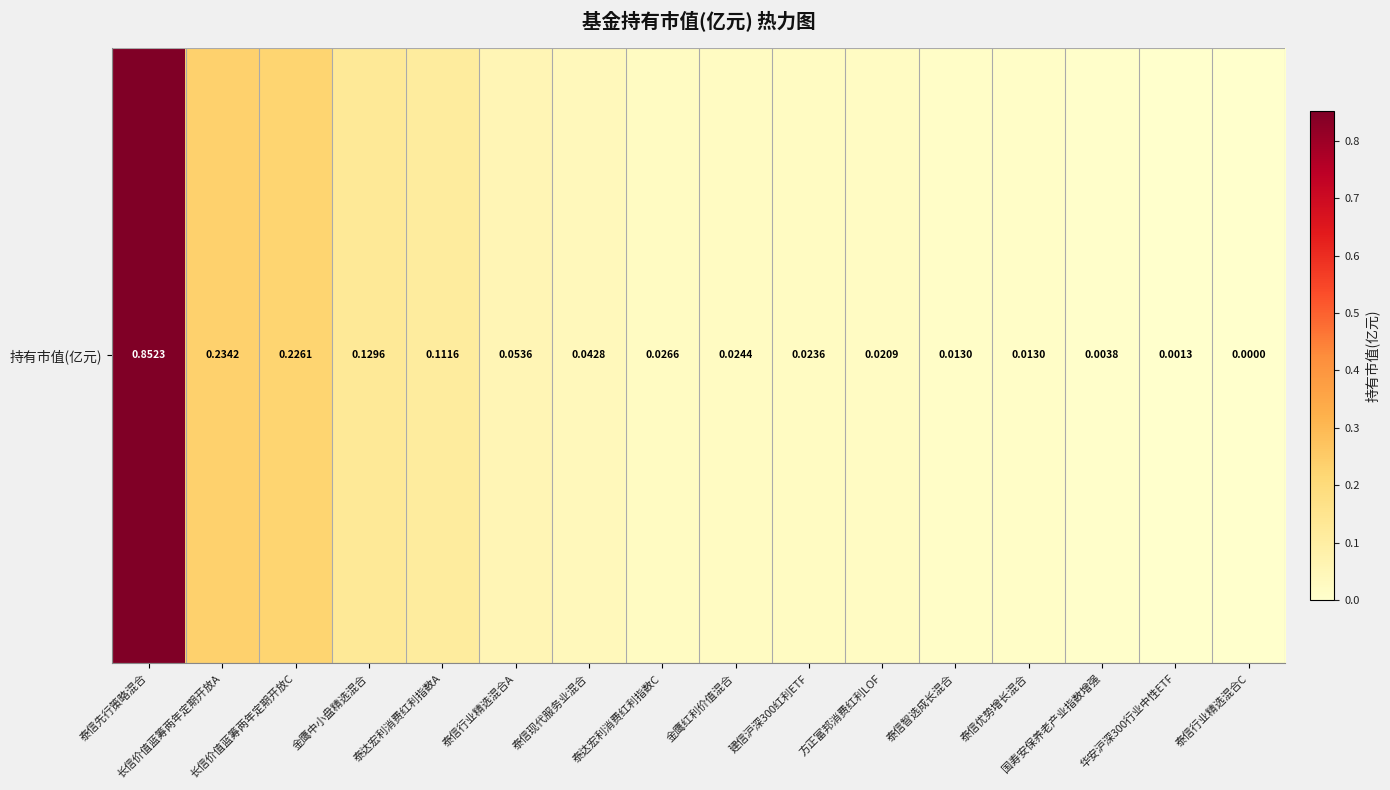

Which has a higher value, 泰信现代服务业混合 or 方正富邦消费红利LOF?

泰信现代服务业混合